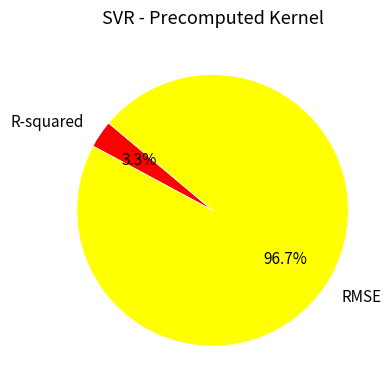

Which slice is the smallest?

R-squared